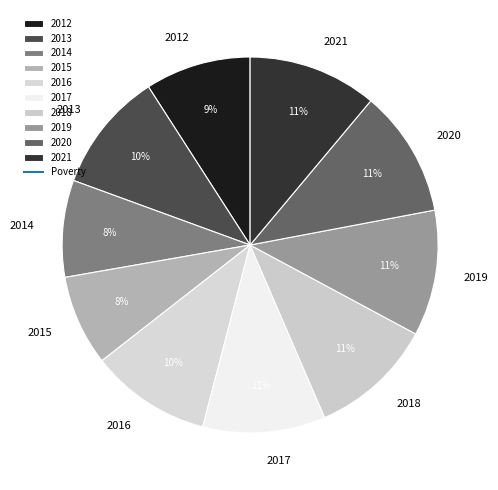

To the nearest percent, what is the average slice percentage?

10%